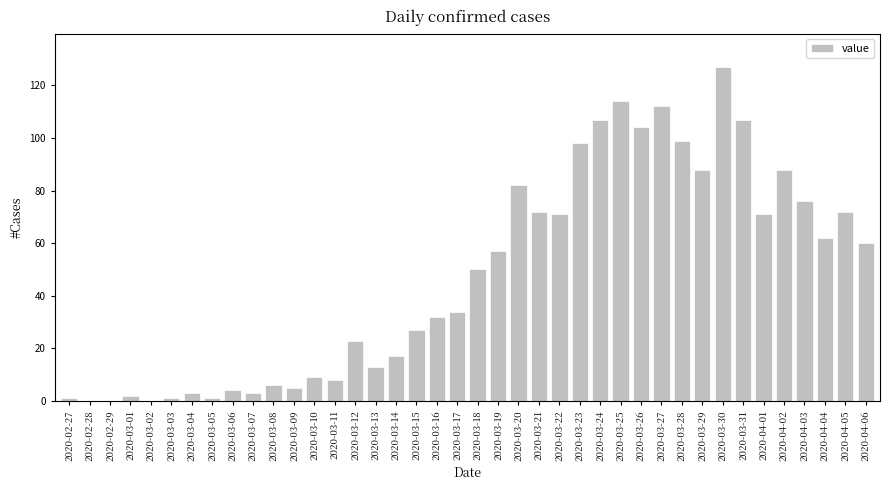

What is the sum of all values?

1906